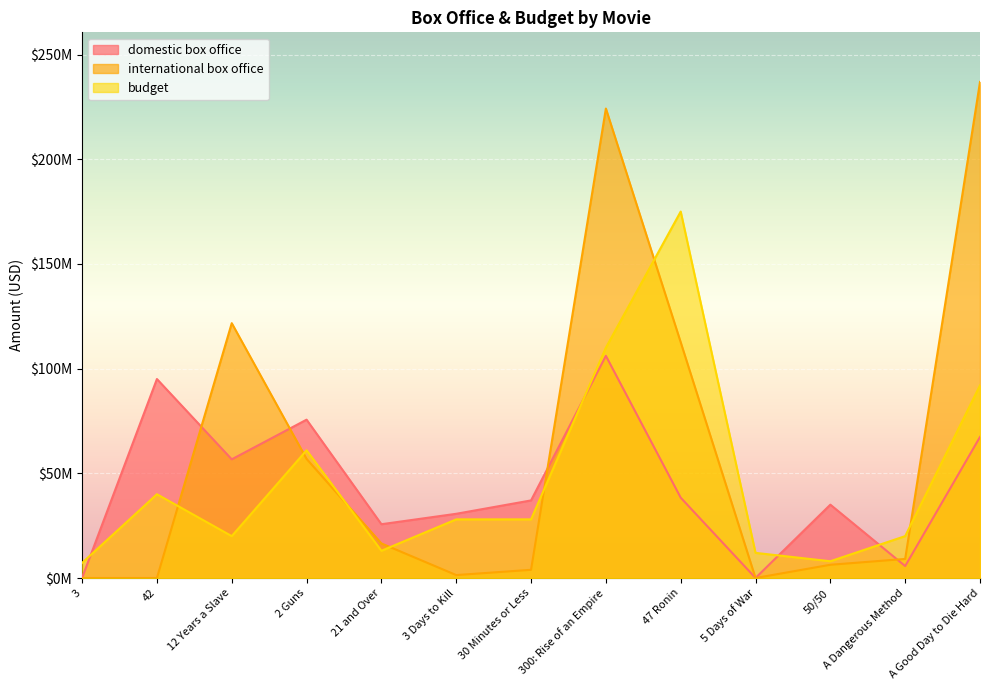

Which label corresponds to the largest value in the chart?

A Good Day to Die Hard